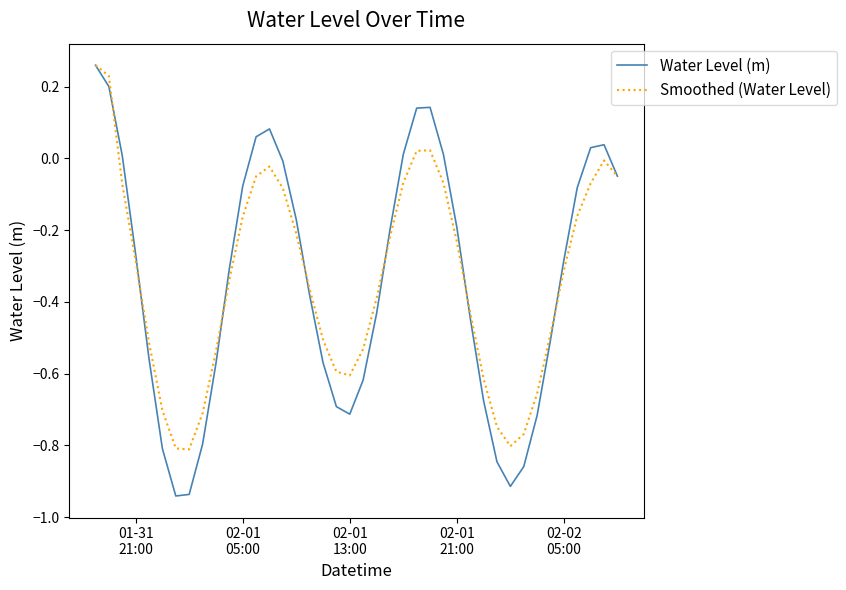

What is the difference between the second highest and second lowest values in the Smoothed (Water Level) series?

1.0